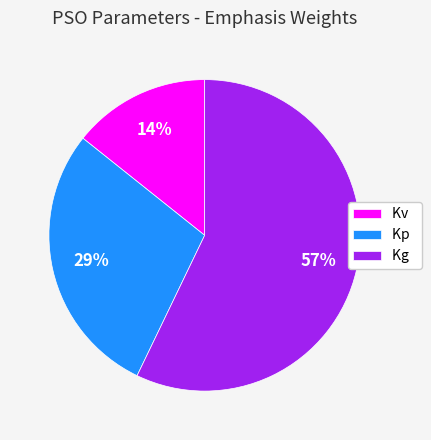

Do Kv and Kp together represent more than half of the pie?

No